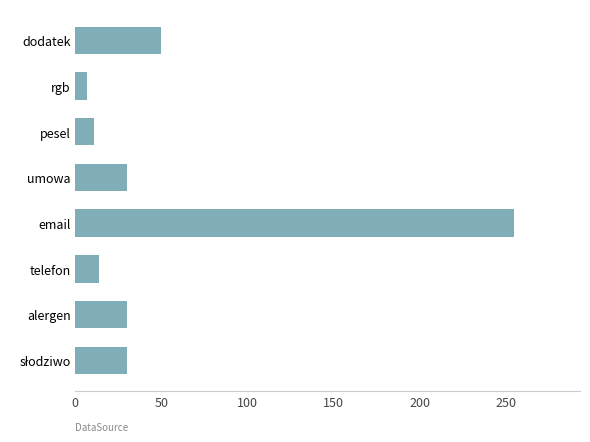

Count the number of data series in this chart.

1